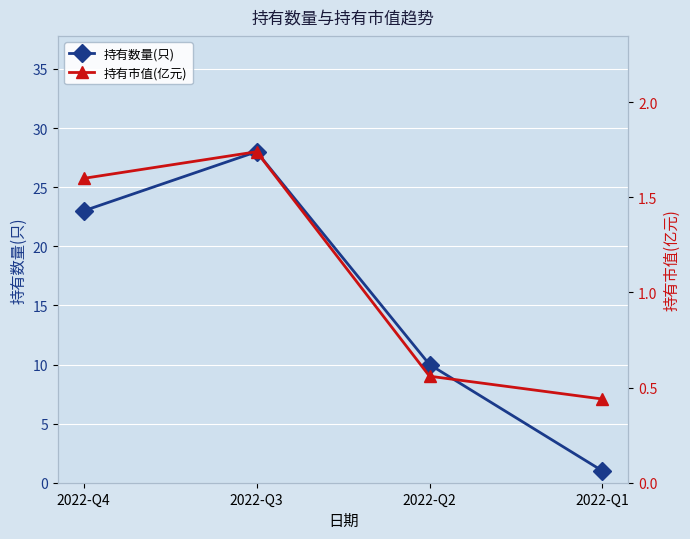

True or false: 持有市值(亿元) and 持有数量(只) intersect in this chart.

False